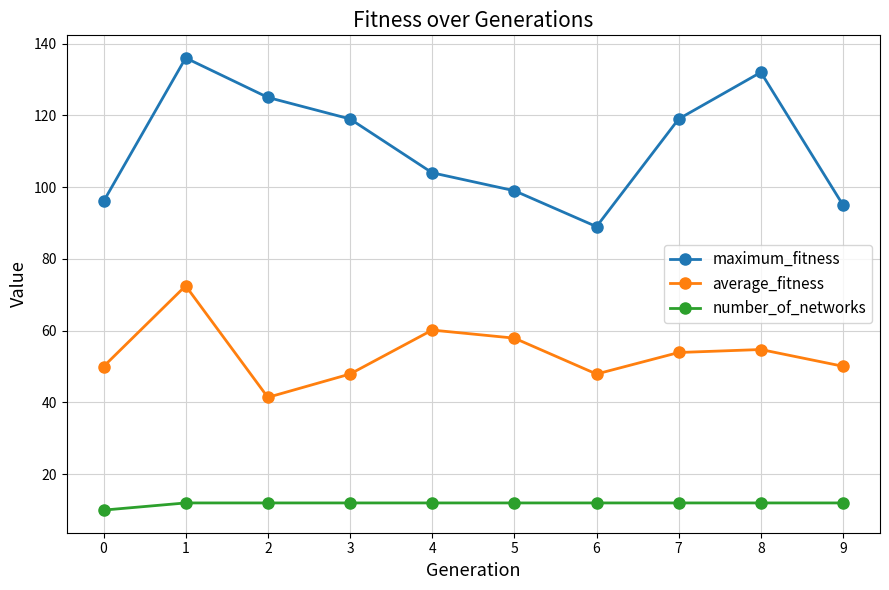

True or false: average_fitness and number_of_networks cross at least once.

False